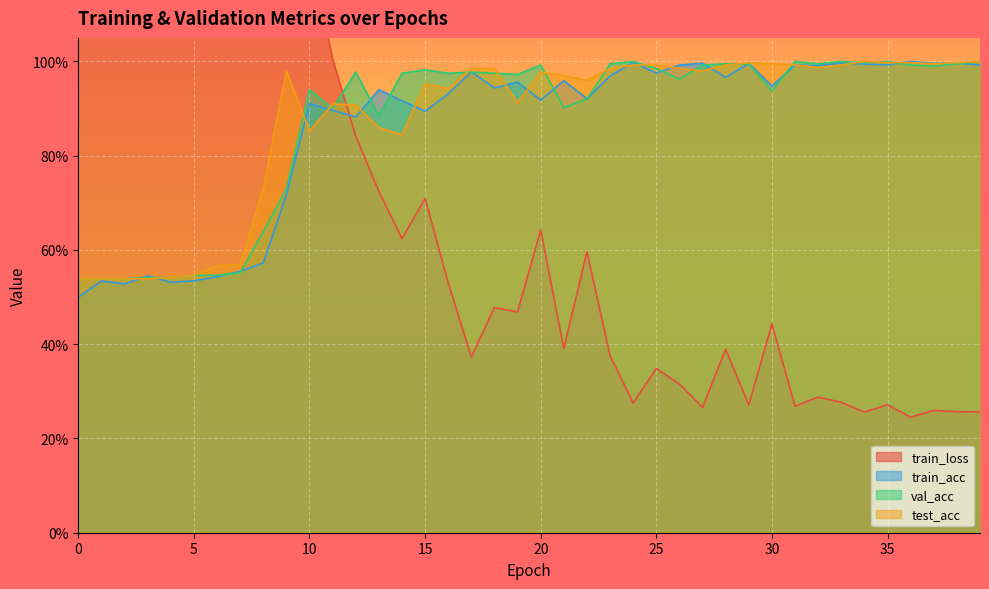

At which category does train_acc reach its first local valley?

2